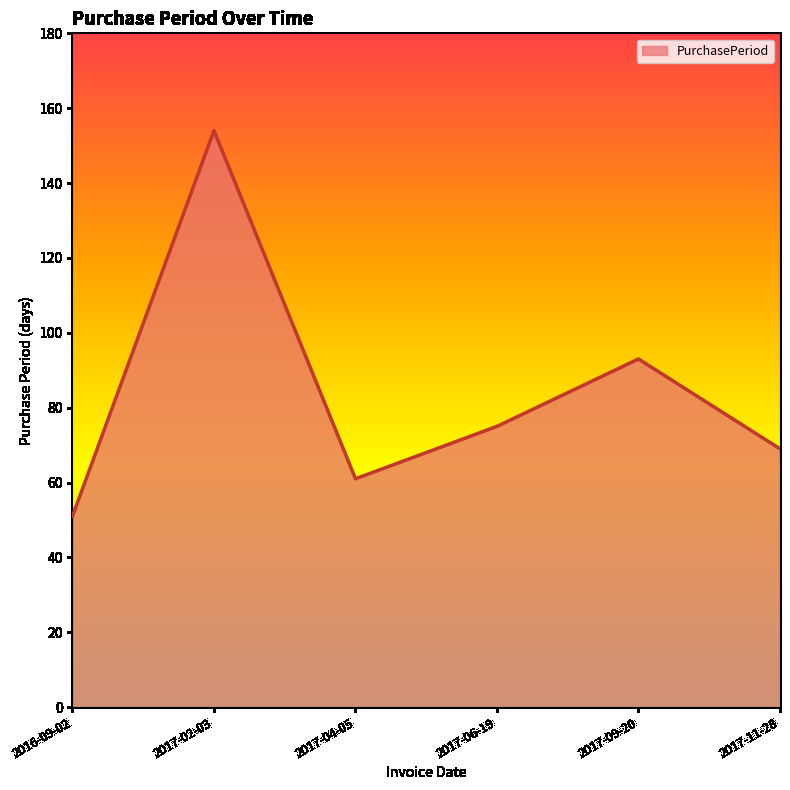

What is the difference between the second highest and minimum values?

42